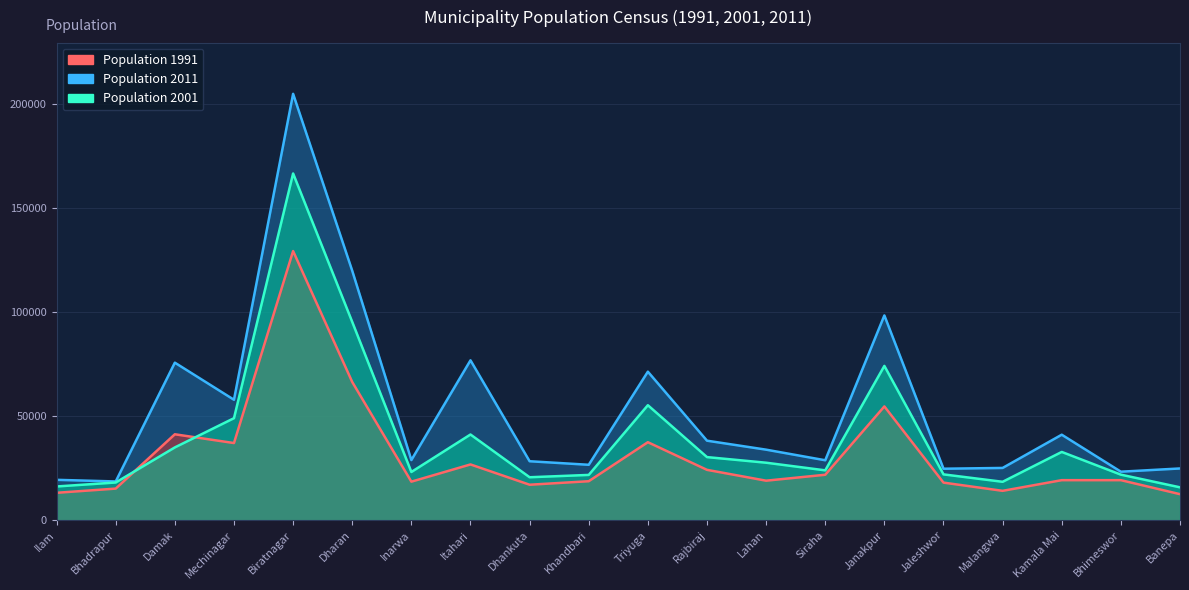

Is the value of Population 2011 at Mechinagar greater than the value of Population 2001 at Mechinagar?

Yes